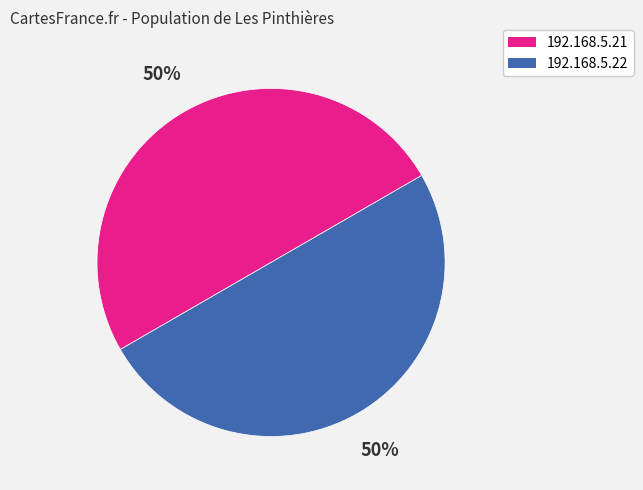

To the nearest percent, what is the combined percentage of 192.168.5.21 and 192.168.5.22?

100%